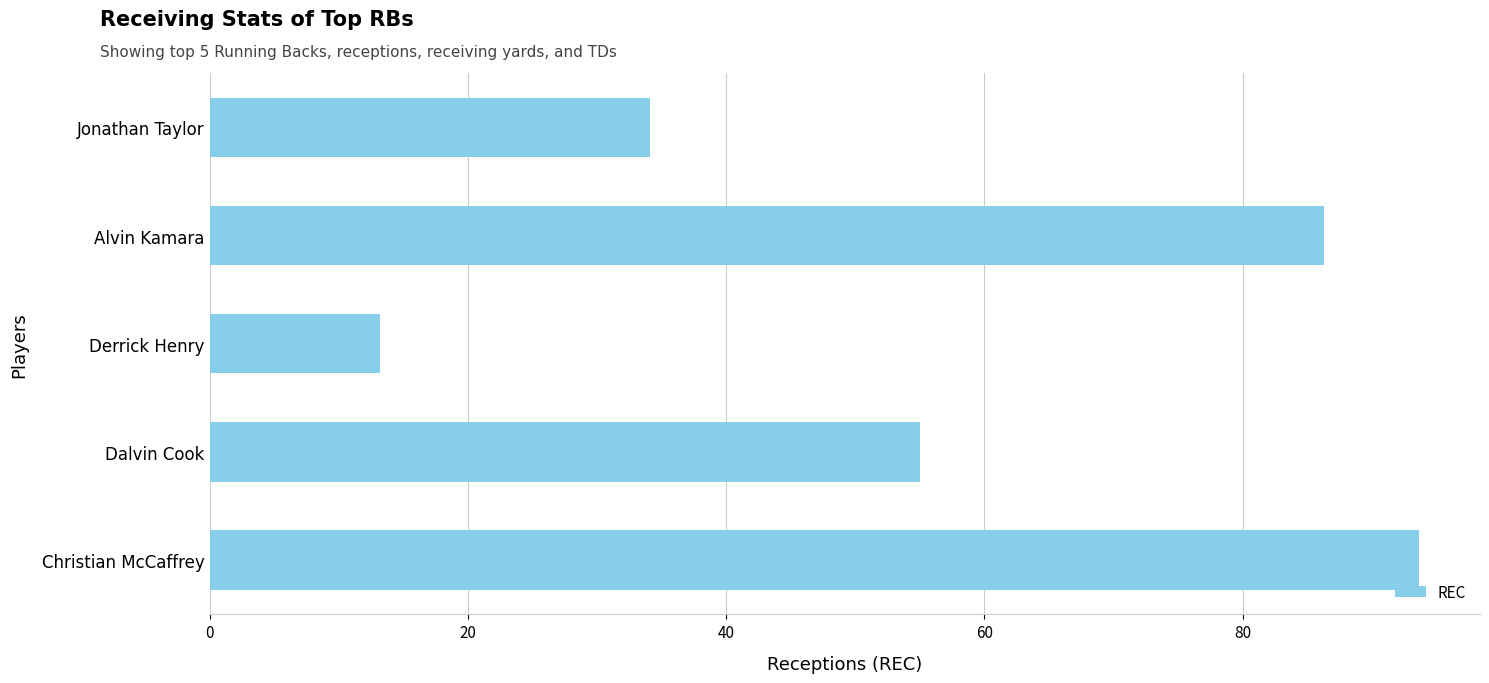

Is it true that the value at Derrick Henry is 17.8?

False